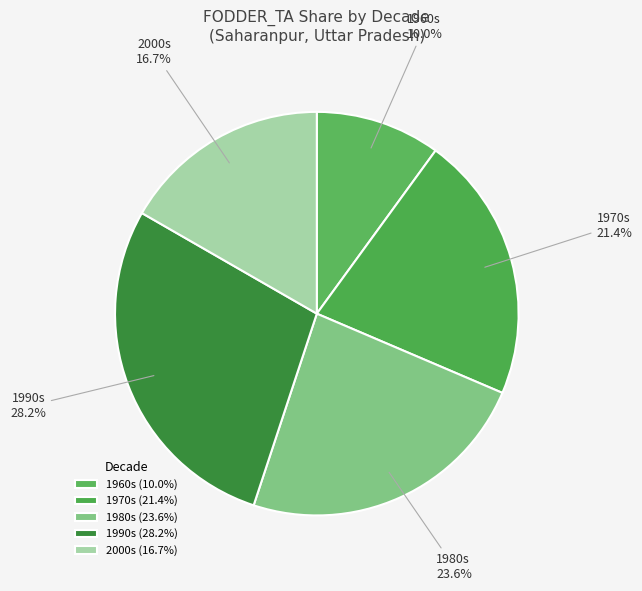

What is the ratio of the value at 1980s to the value at 1970s?

1.1